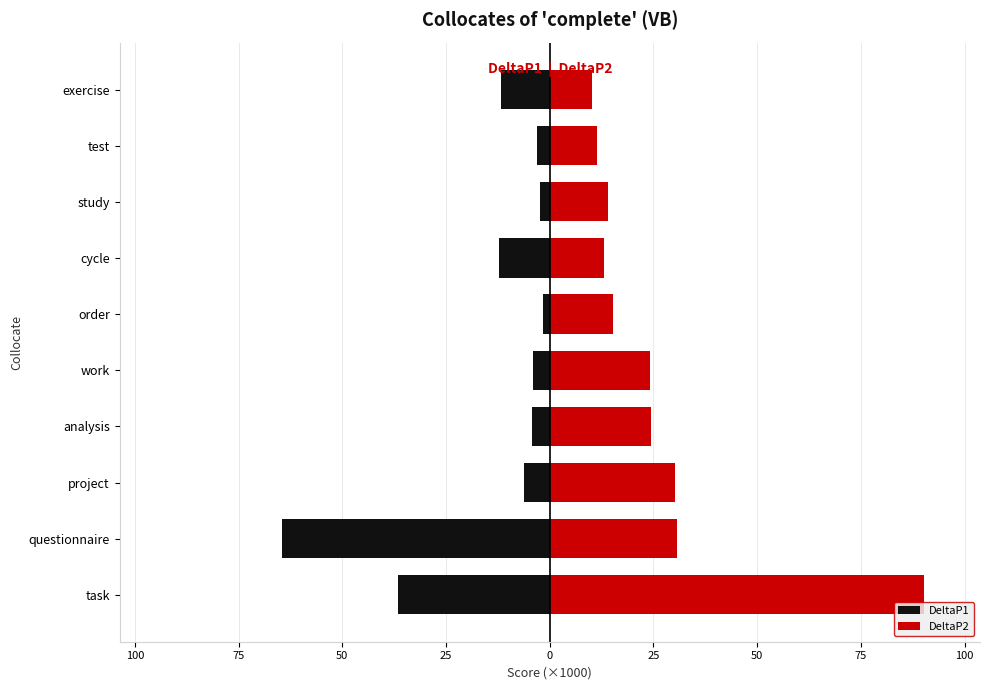

At how many categories does at least one series exceed -49?

10